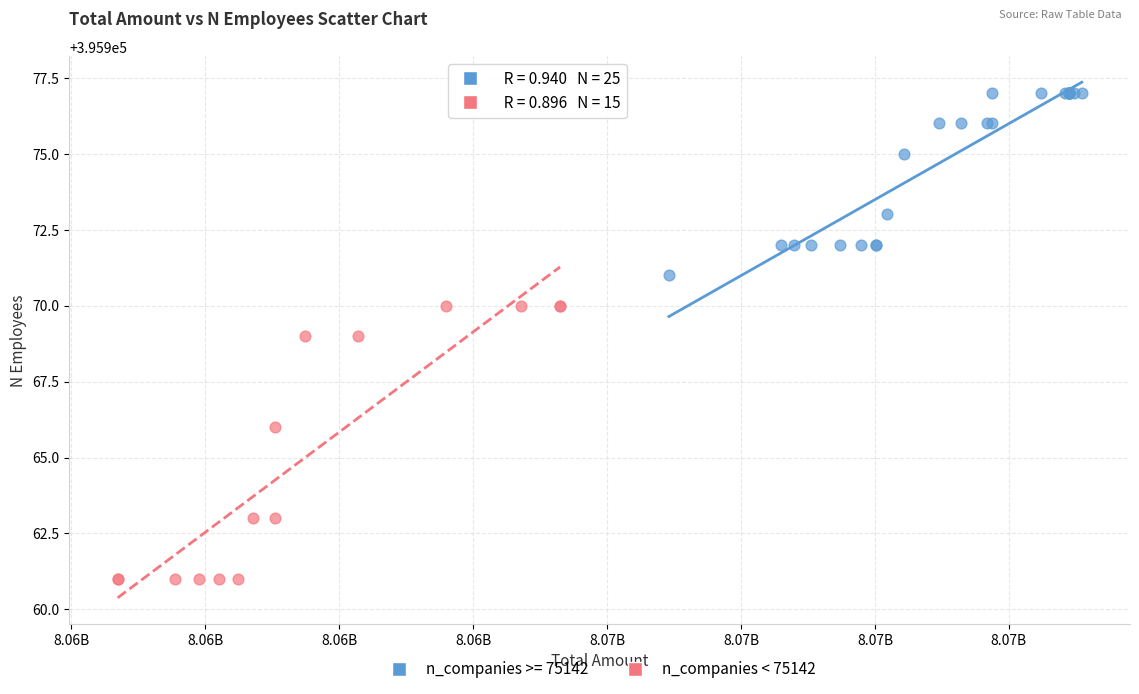

Which series contains the lowest Y value?

n_companies < 75142